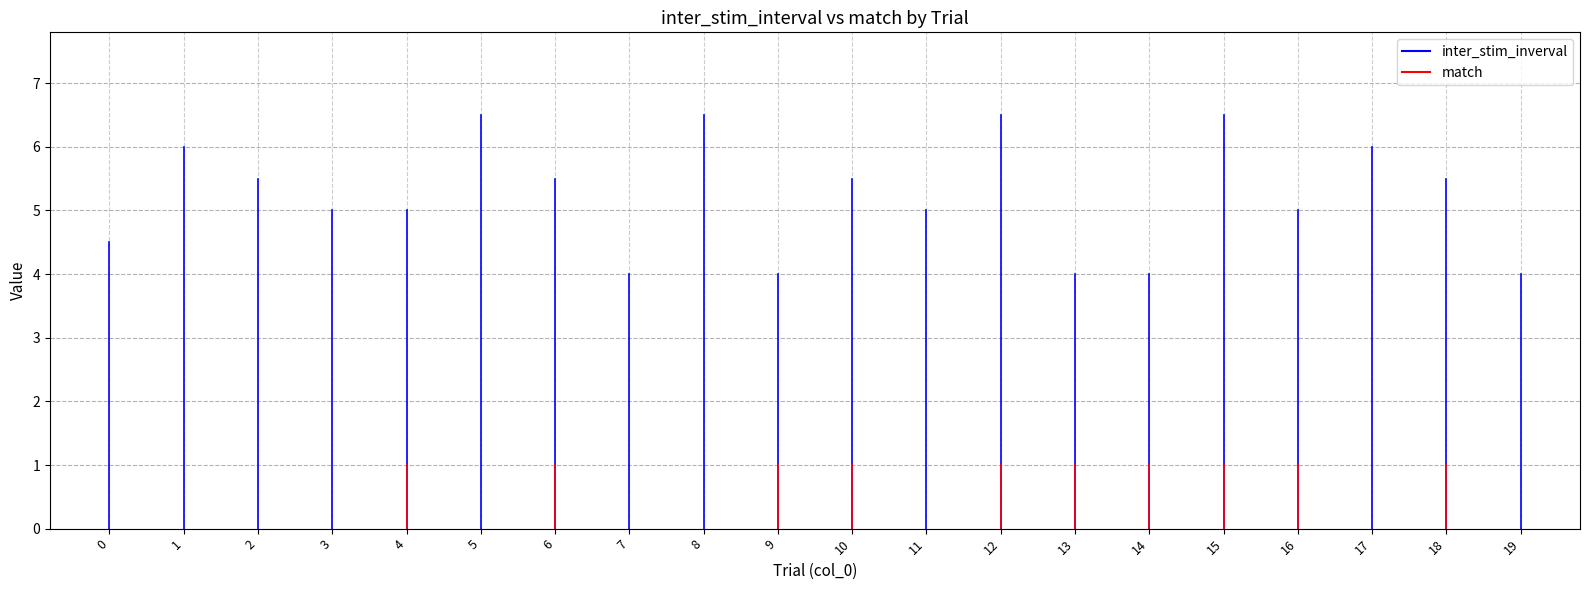

Rank the series by their average value, from highest to lowest.

inter_stim_inverval, match